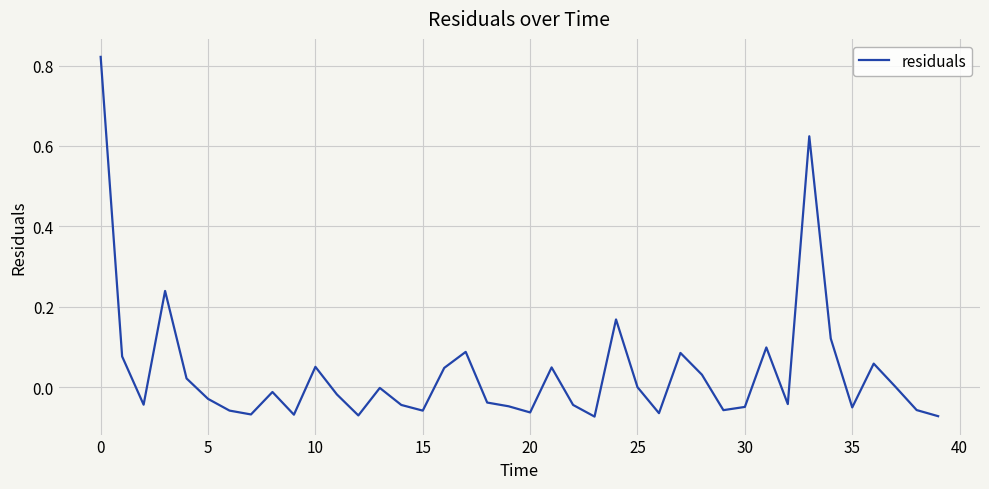

What is the difference between the maximum and minimum values?

0.9